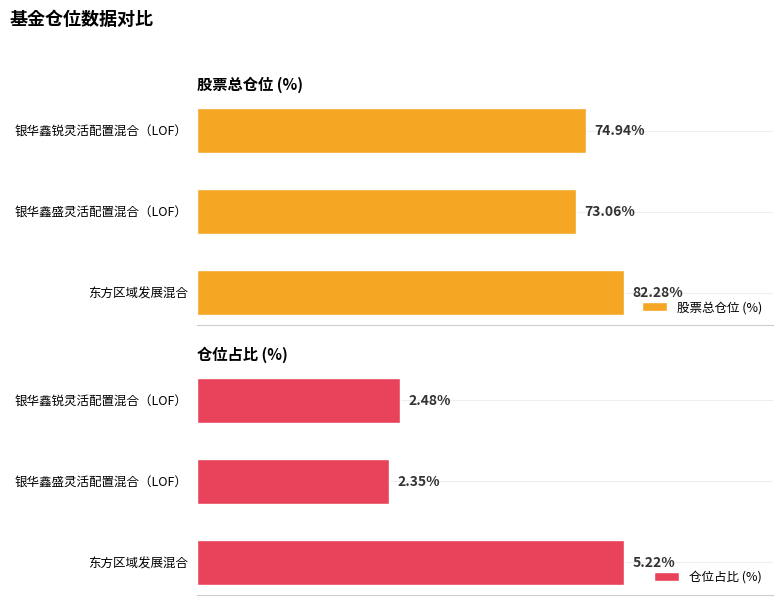

Which category has the lowest value in the 仓位占比 (%) series?

银华鑫盛灵活配置混合（LOF）